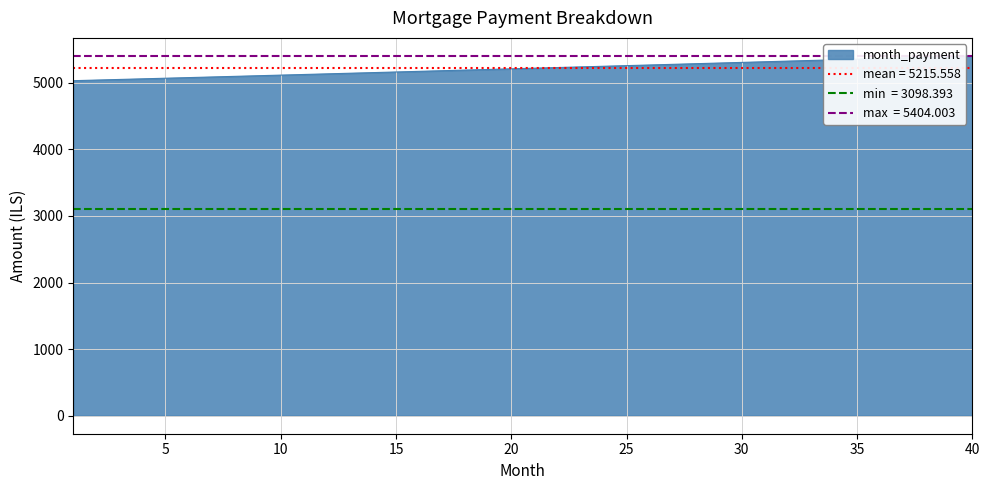

Count the number of categories in the chart.

40